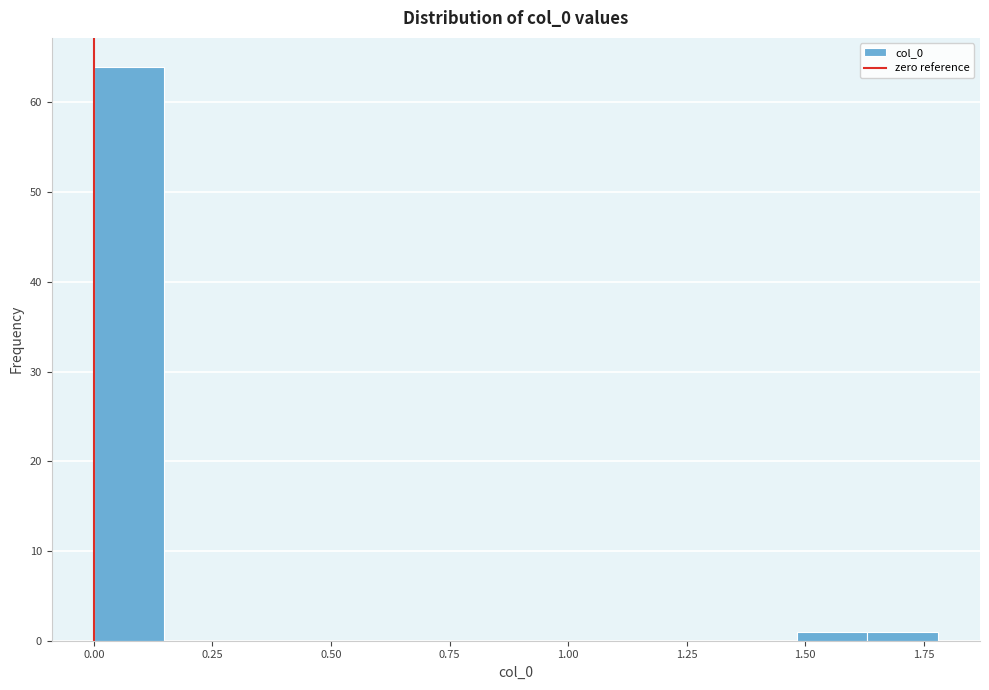

Read against the x-axis, roughly where is the centre of the tallest bar?

0.05